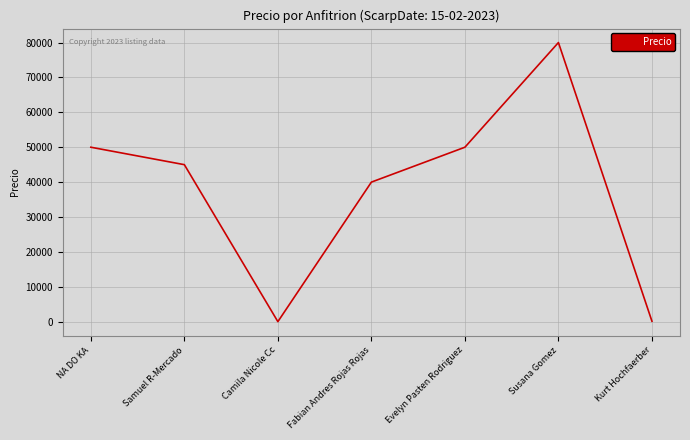

What position from the right is Camila Nicole Cc?

5